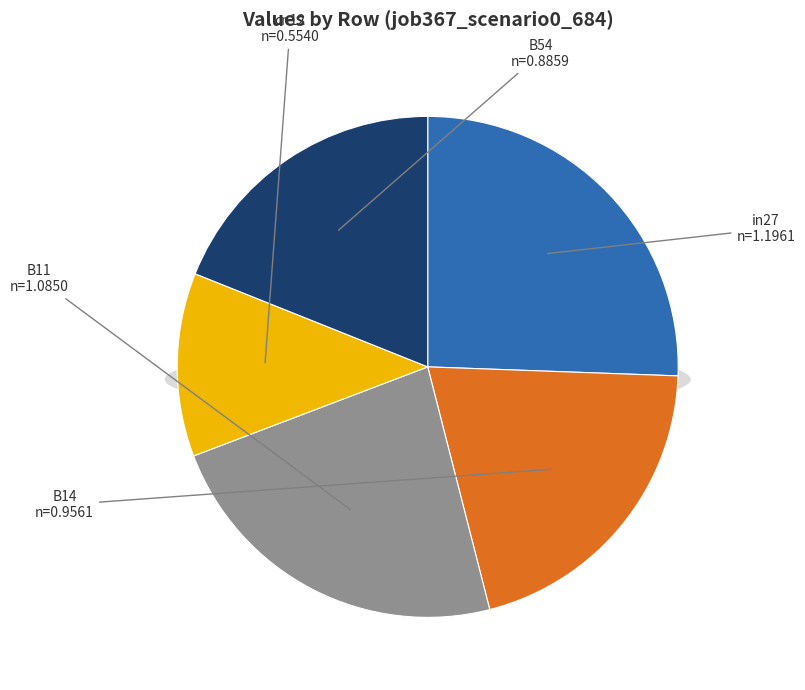

What is the change in value from B11 to cn12?

-0.5